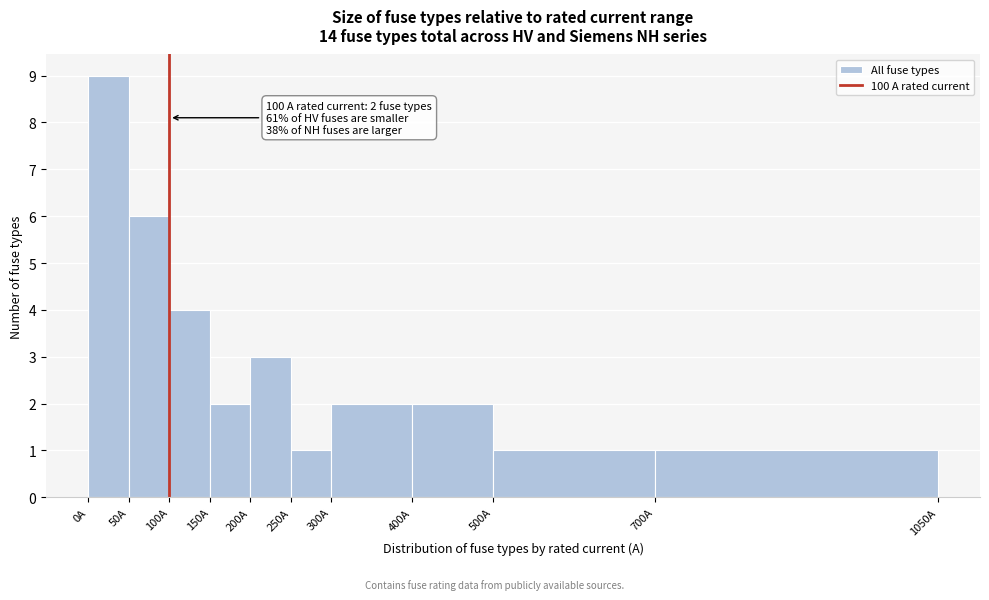

Which range on the x-axis has the tallest bar?

0 to 50